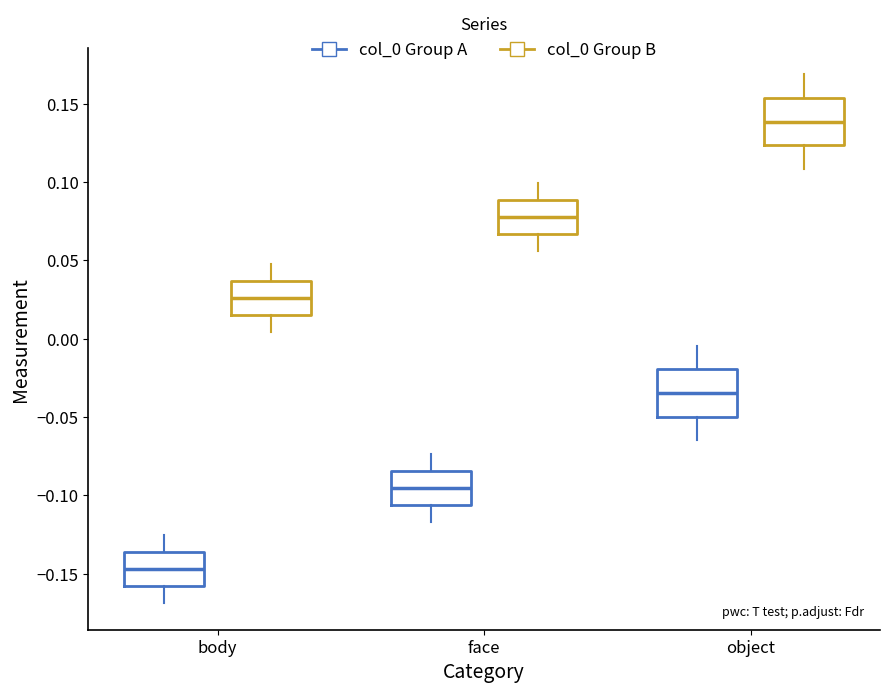

Reading left to right, transcribe this box plot: for each box, give where its median line is, the range the box spans, and where its two whiskers end, as read against the y-axis. The values are not printed on the chart, so give them approximately, as read against the axis.

body (col_0 Group A): median -0.145, box -0.160 to -0.135, whiskers -0.170 to -0.125
body (col_0 Group B): median 0.025, box 0.015 to 0.035, whiskers 0.005 to 0.050
face (col_0 Group A): median -0.095, box -0.105 to -0.085, whiskers -0.115 to -0.075
face (col_0 Group B): median 0.080, box 0.065 to 0.090, whiskers 0.055 to 0.100
object (col_0 Group A): median -0.035, box -0.050 to -0.020, whiskers -0.065 to -0.005
object (col_0 Group B): median 0.140, box 0.125 to 0.155, whiskers 0.110 to 0.170